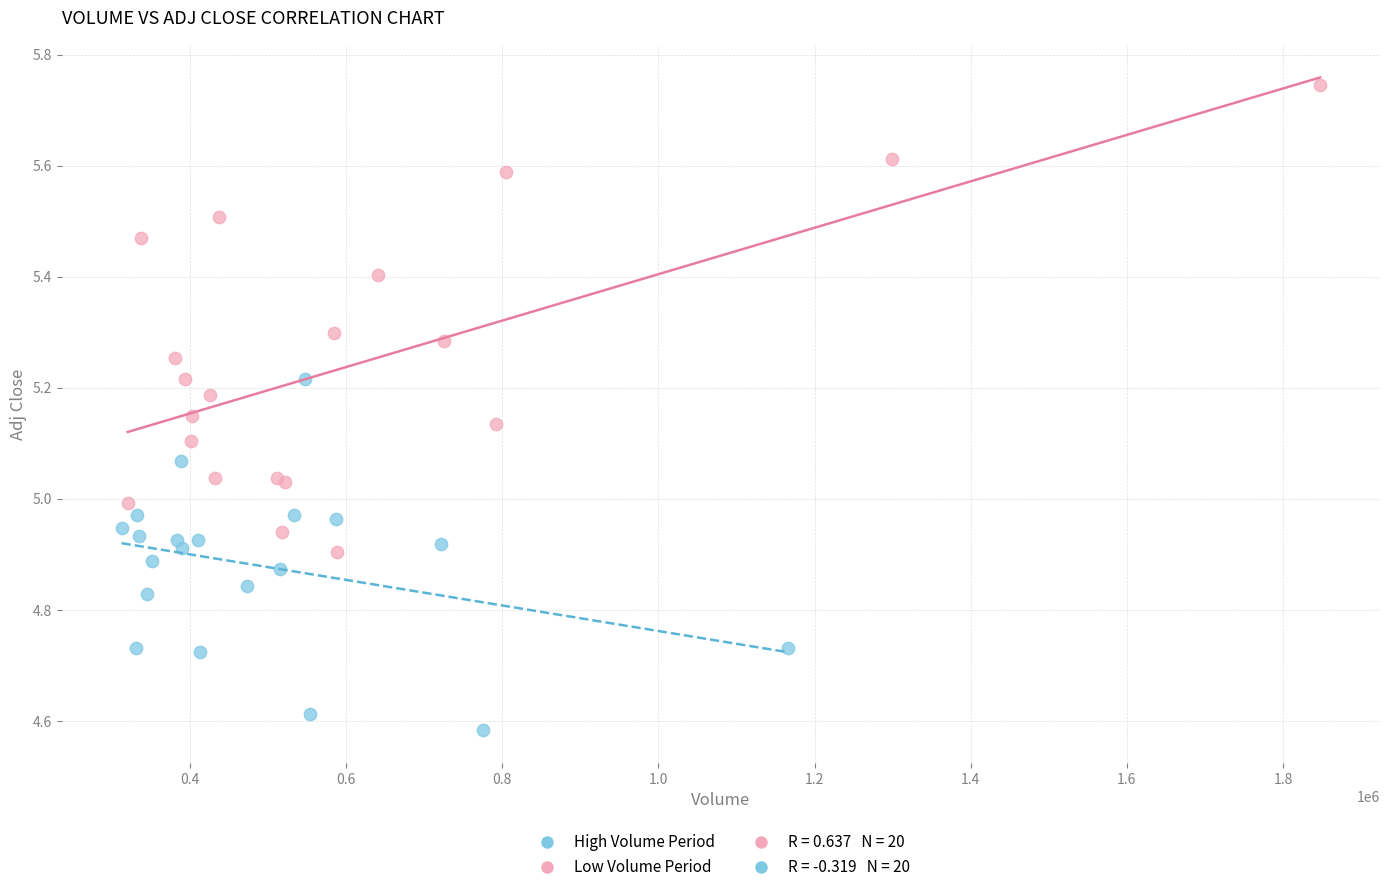

Which series has the largest Y range (max minus min)?

Low Volume Period